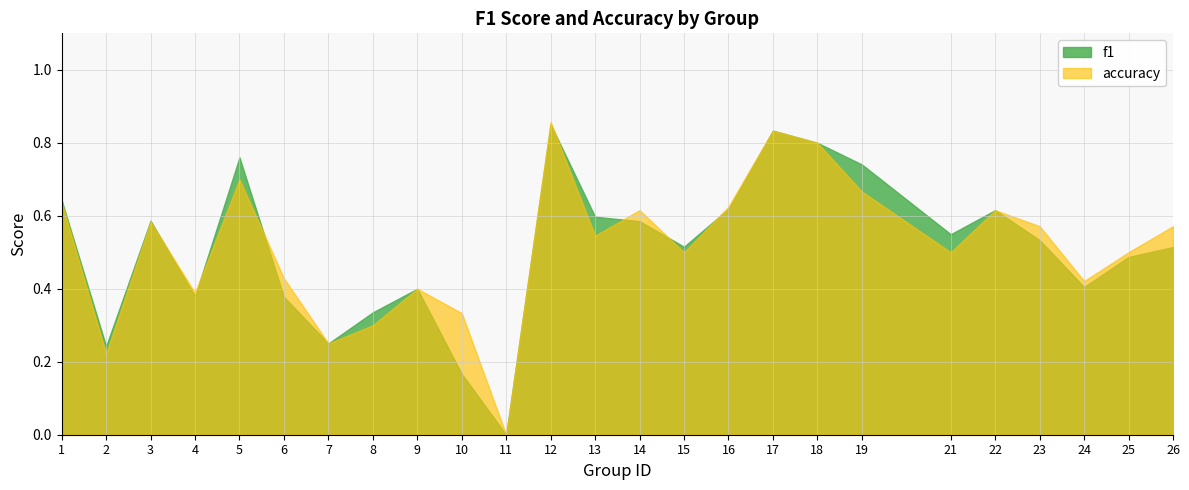

How many interior local valleys does the f1 series have?

7